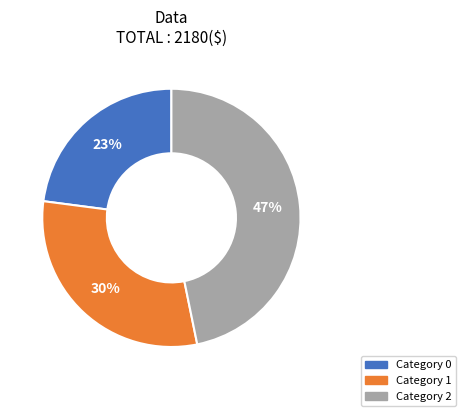

Is there any slice that represents more than half of the pie?

No